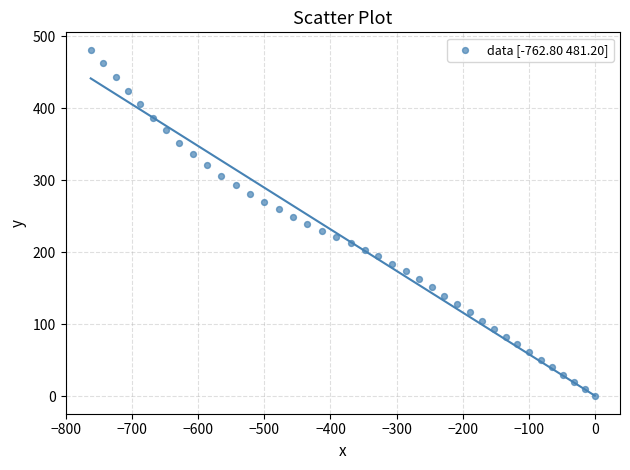

What is the range of X values (max minus min)?

762.8